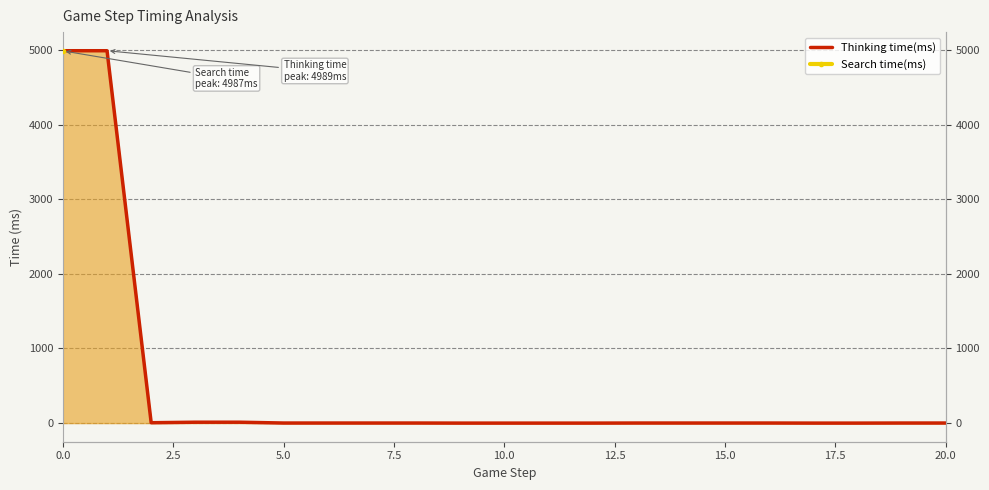

True or false: Search time(ms) and Thinking time(ms) intersect in this chart.

False